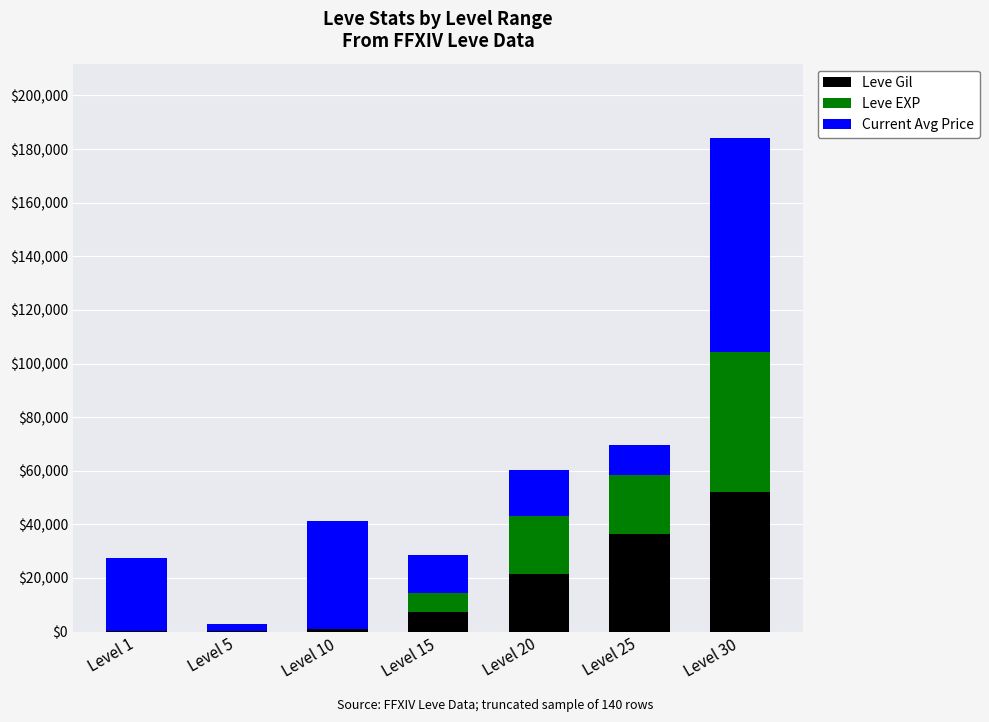

At which label does Leve Gil reach its peak?

Level 30